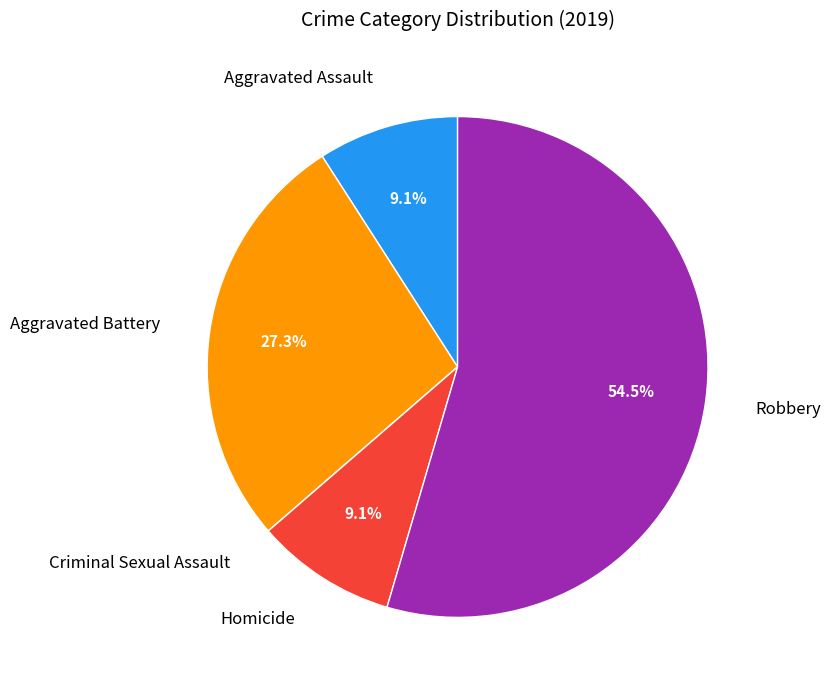

The Aggravated Battery slice represents 27% of the pie. True or false?

True